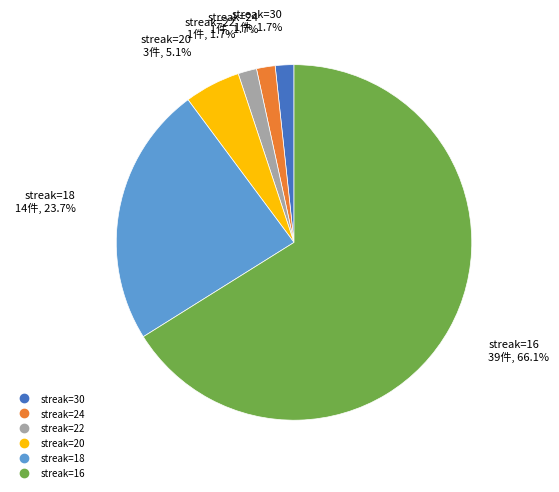

Does any single category account for the majority?

Yes